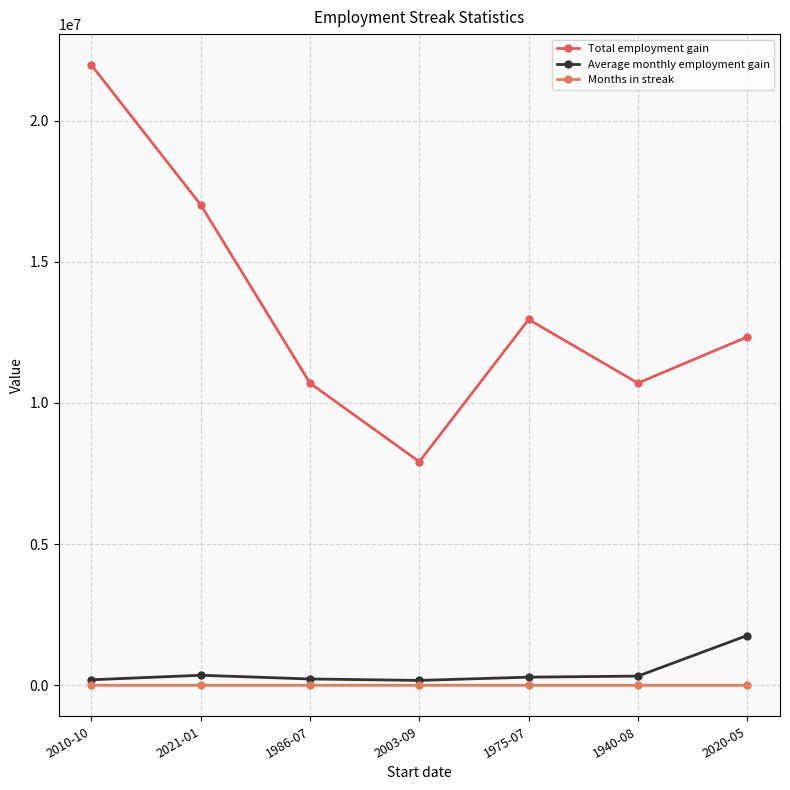

Read the Months in streak value at 1986-07.

48.0